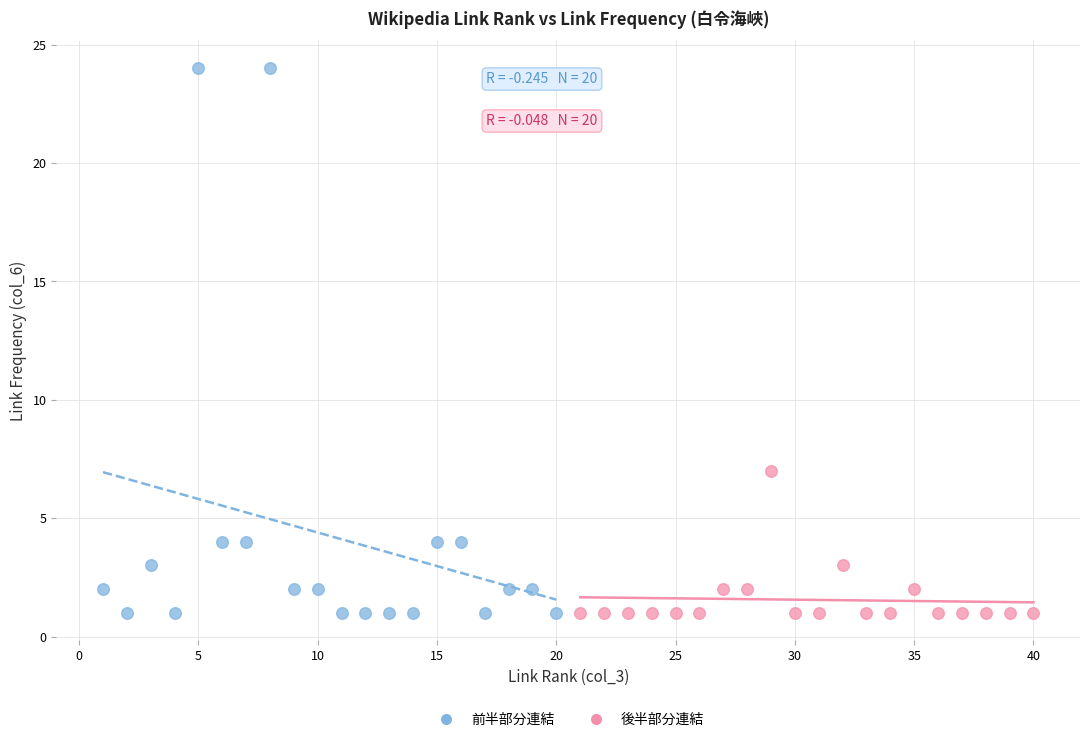

Which series contains the highest Y value?

前半部分連結